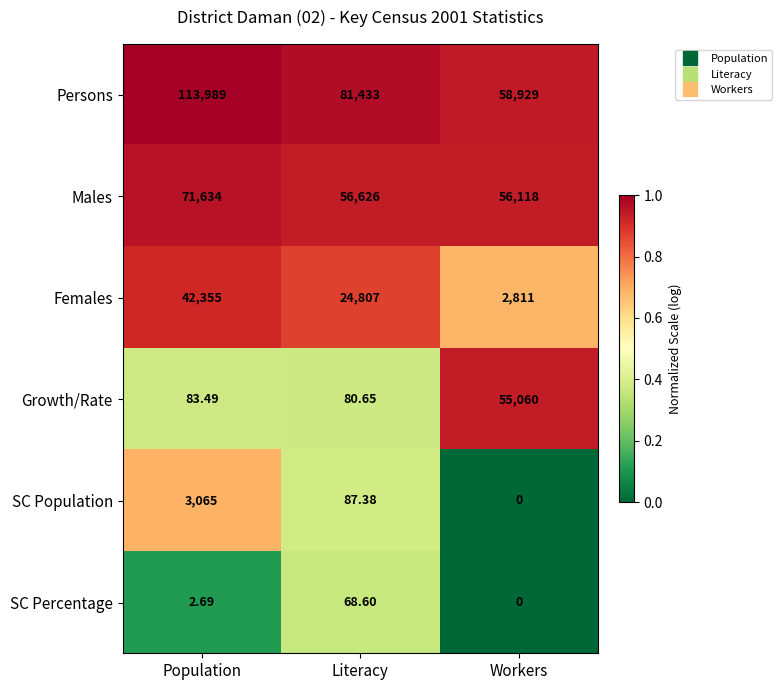

Which series has the largest total across all categories?

Persons